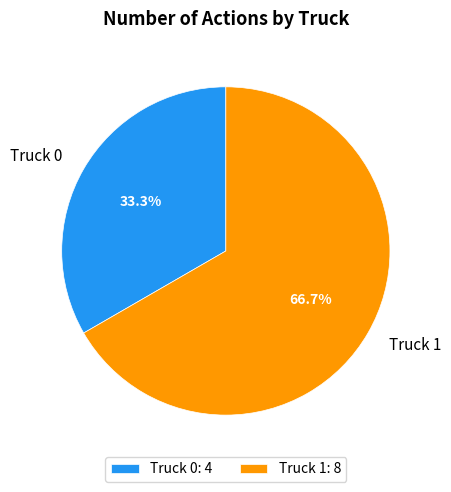

To the nearest percent, what is the difference between the largest and smallest slice percentages?

33%